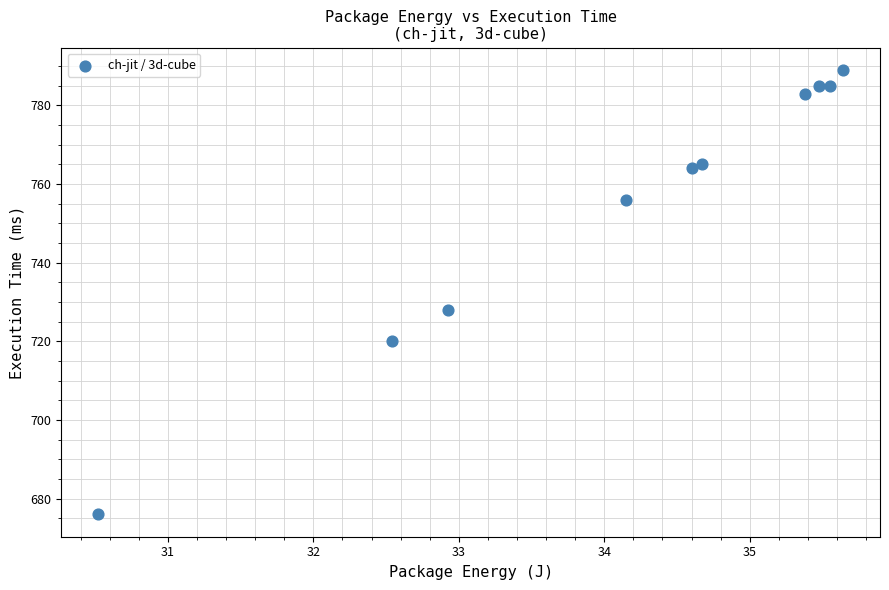

What Y value in the scatter plot is closest to 732?

728